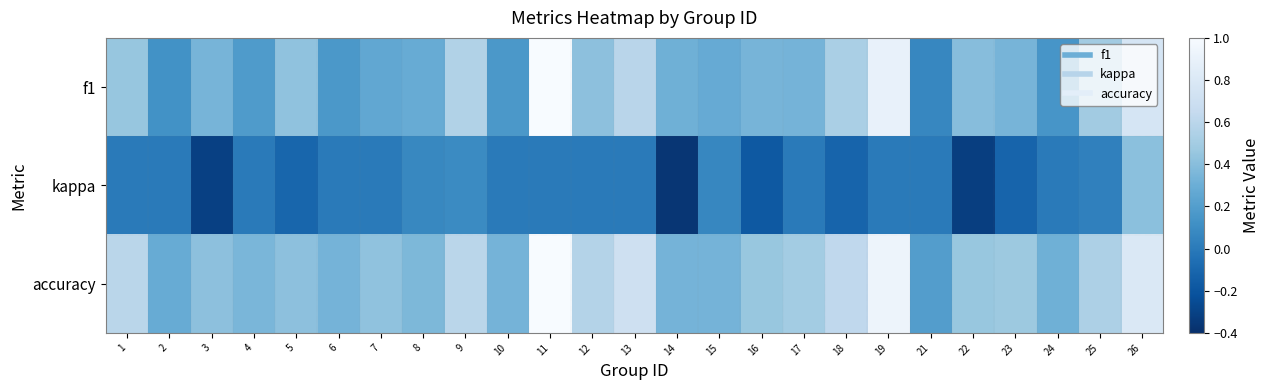

At which category is the sum across all series the highest?

11